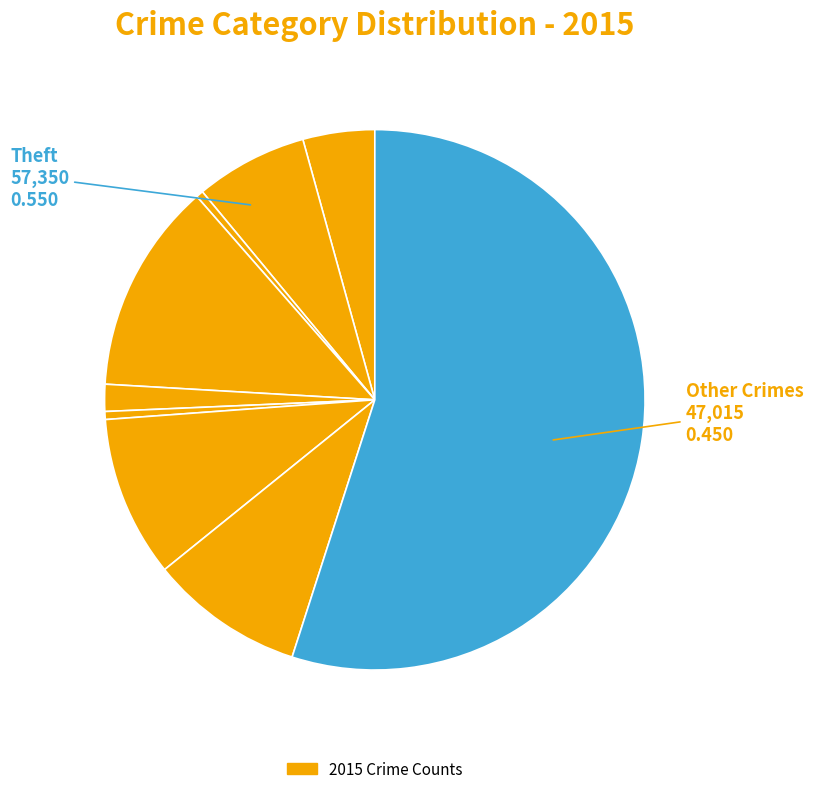

How many slices are in this pie chart?

9